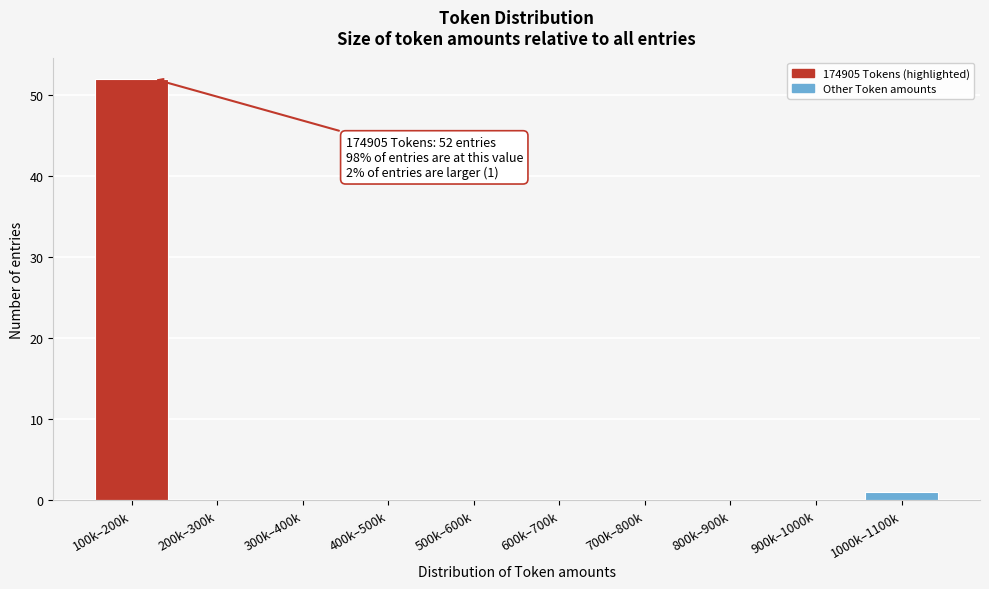

Reading right to left, list all the values displayed in this chart.

1000k–1100k=1	900k–1000k=0	800k–900k=0	700k–800k=0	600k–700k=0	500k–600k=0	400k–500k=0	300k–400k=0	200k–300k=0	100k–200k=52